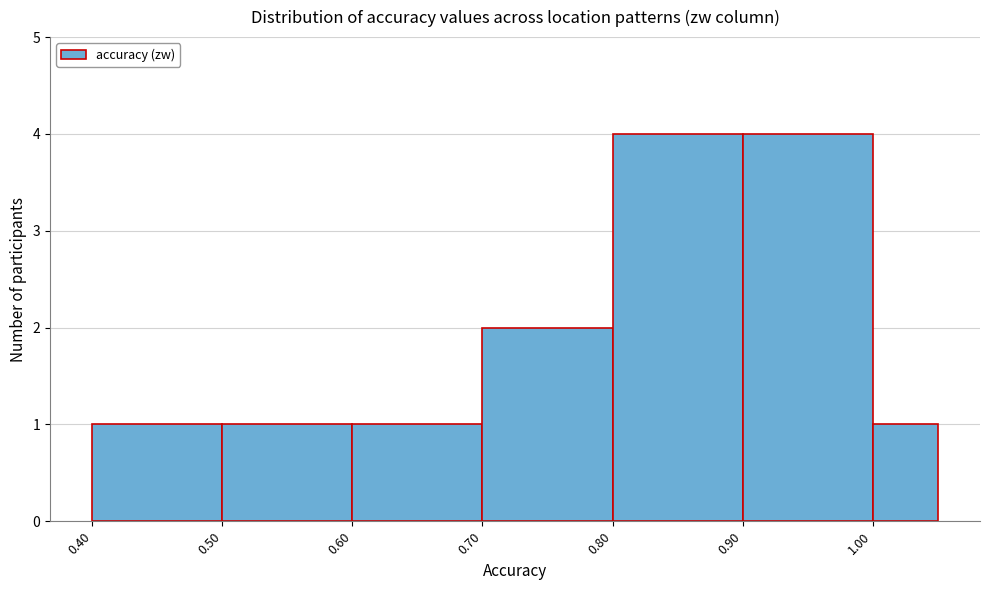

What is the height of the bar covering 1.00 to 1.05 on the x-axis? The values are not printed on the chart, so give them approximately, as read against the axis.

1